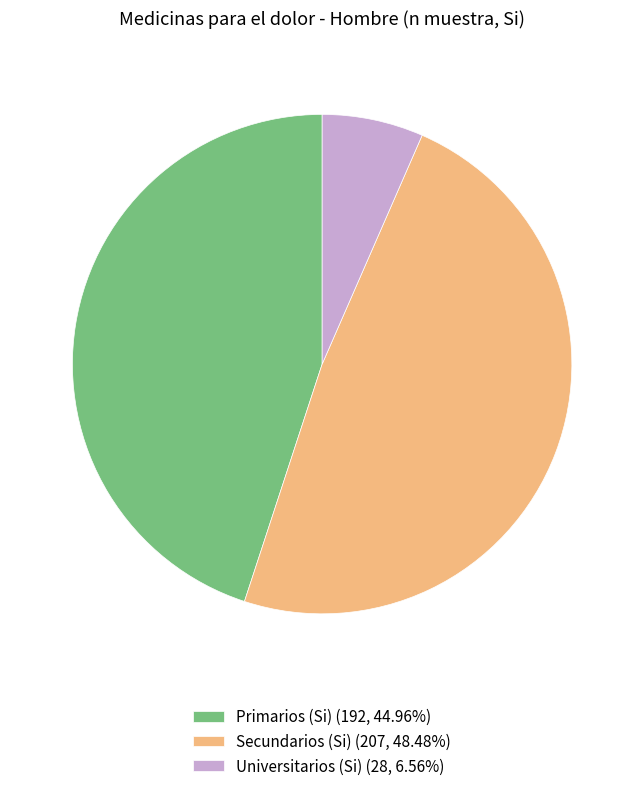

Count the number of slices in the pie.

3